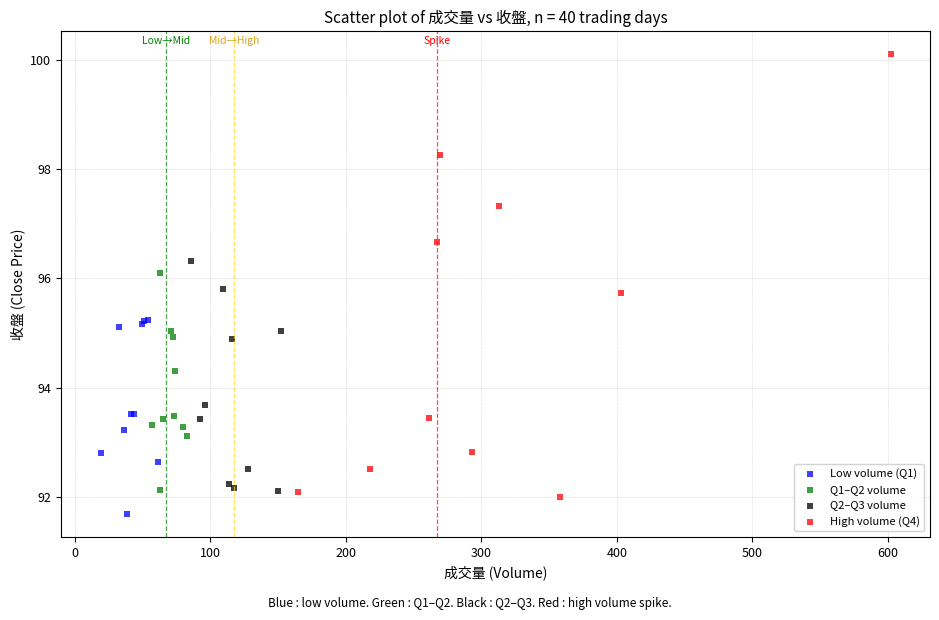

Which series has the largest Y range (max minus min)?

High volume (Q4)